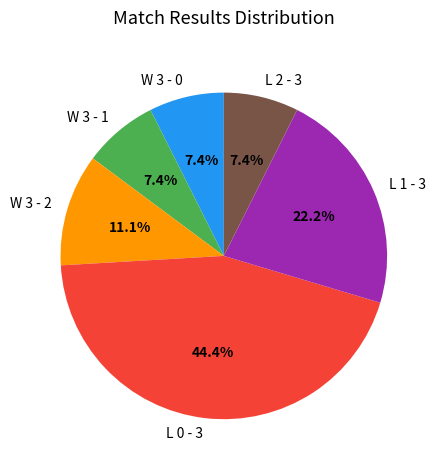

To the nearest percent, what percentage of the pie is W 3 - 1?

7%